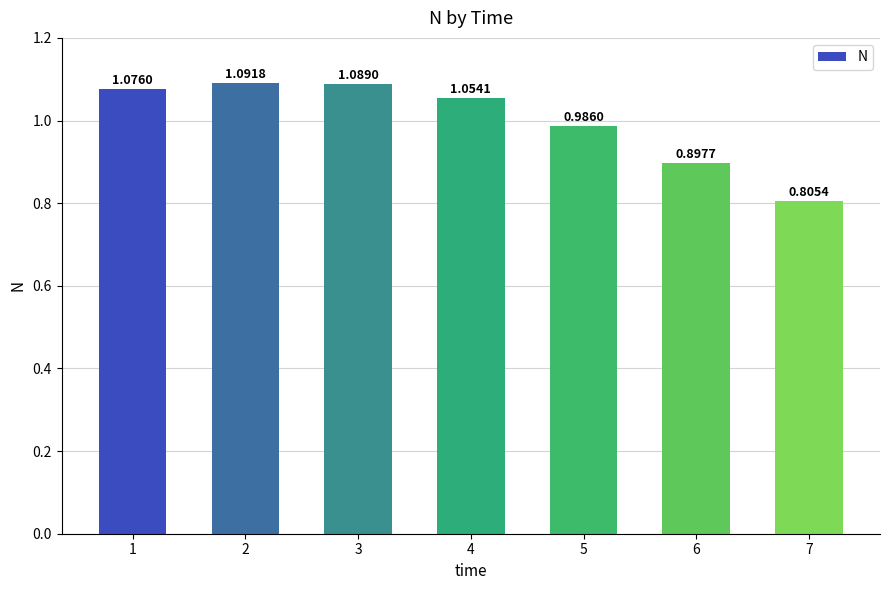

How many categories are shown in the chart?

7